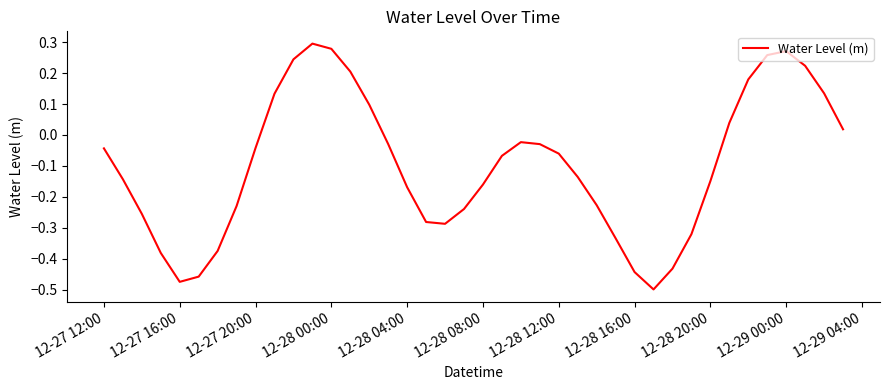

What is the difference between the maximum and minimum values?

0.8